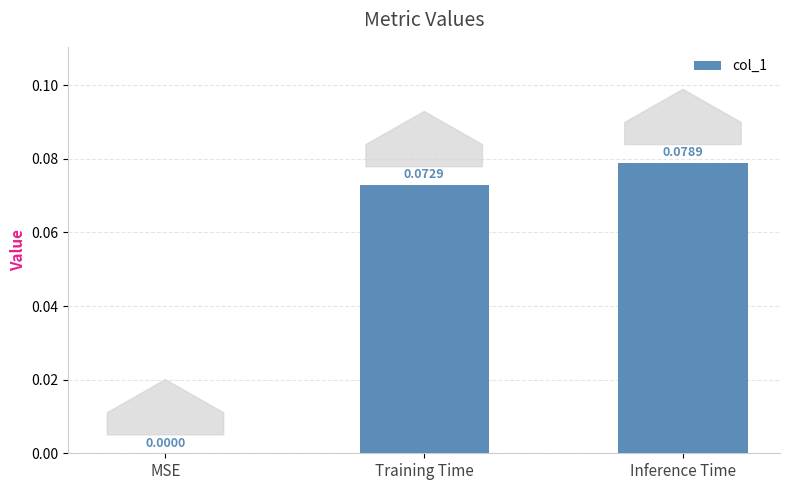

What is the change in value from MSE to Training Time?

+0.1